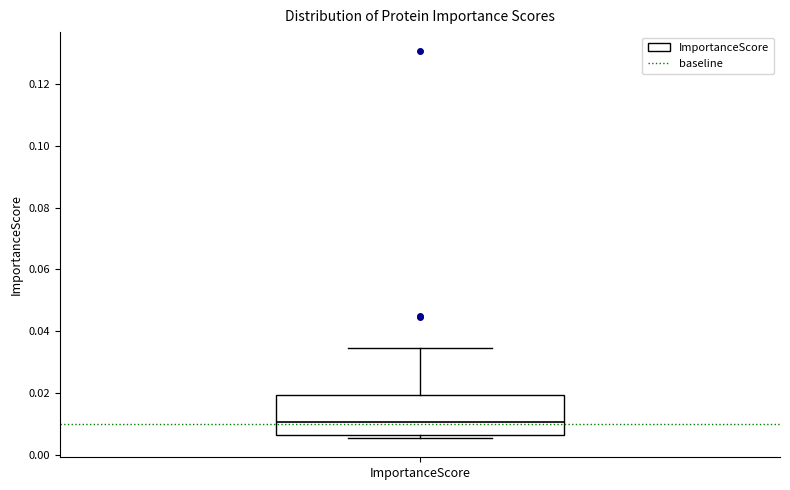

Transcribe this box plot: give where the median line is, the range the box spans, and where the two whiskers end, as read against the y-axis. The values are not printed on the chart, so give them approximately, as read against the axis.

median 0.010, box 0.006 to 0.020, whiskers 0.006 (just below the box's lower edge) to 0.034